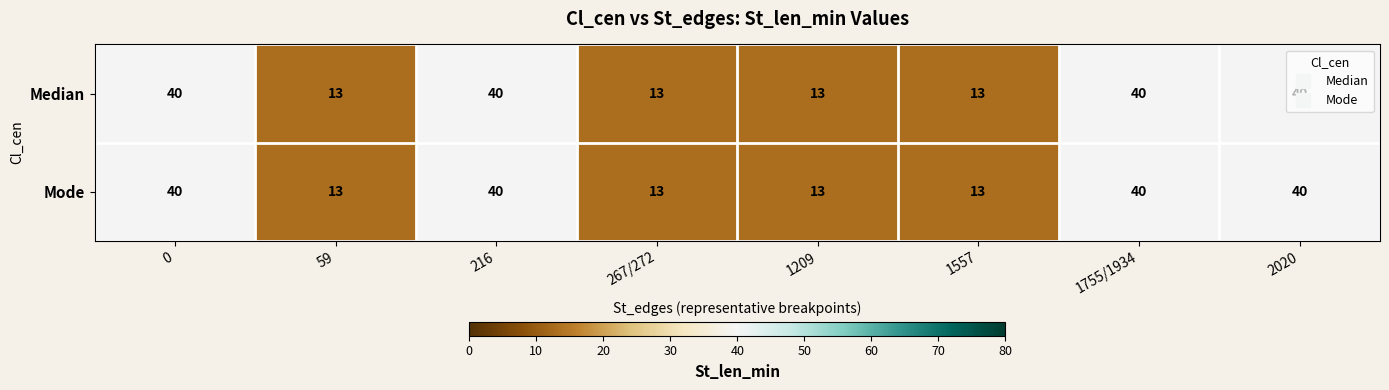

How many Mode values are between 13 and 40?

8